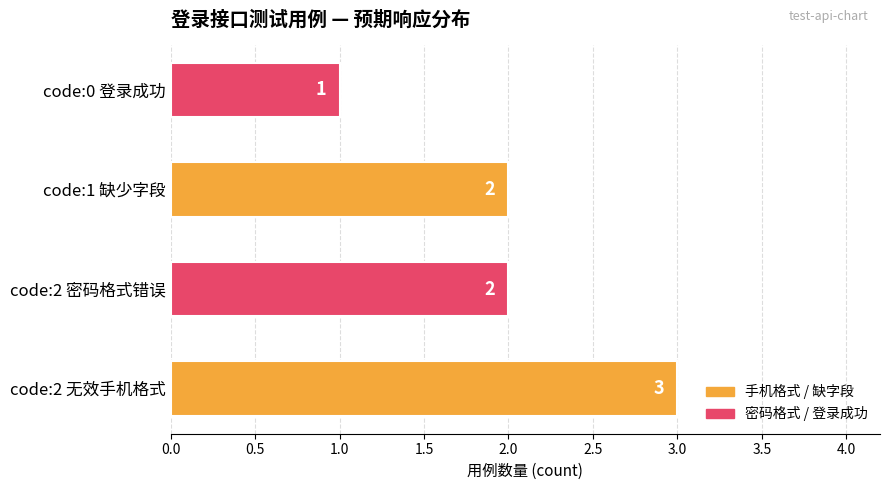

Reading top to bottom, list all the values displayed in this chart.

code:0 登录成功=1	code:1 缺少字段=2	code:2 密码格式错误=2	code:2 无效手机格式=3